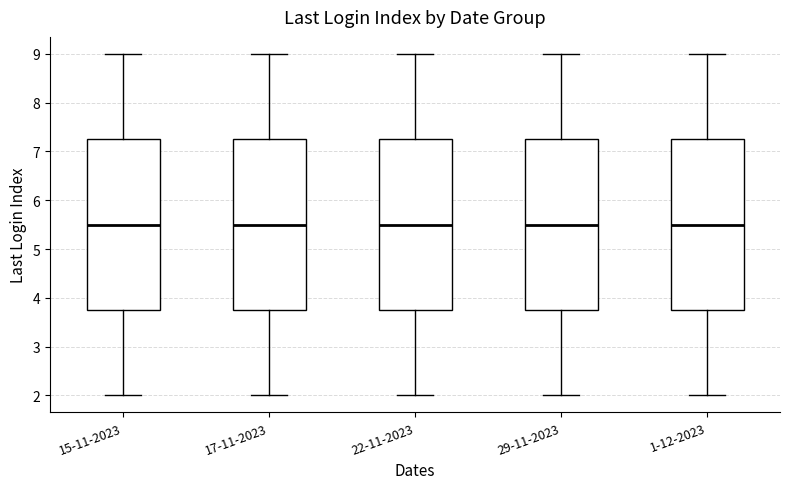

Where does the upper whisker of the box for 29-11-2023 end on the y-axis? The values are not printed on the chart, so give them approximately, as read against the axis.

9.0